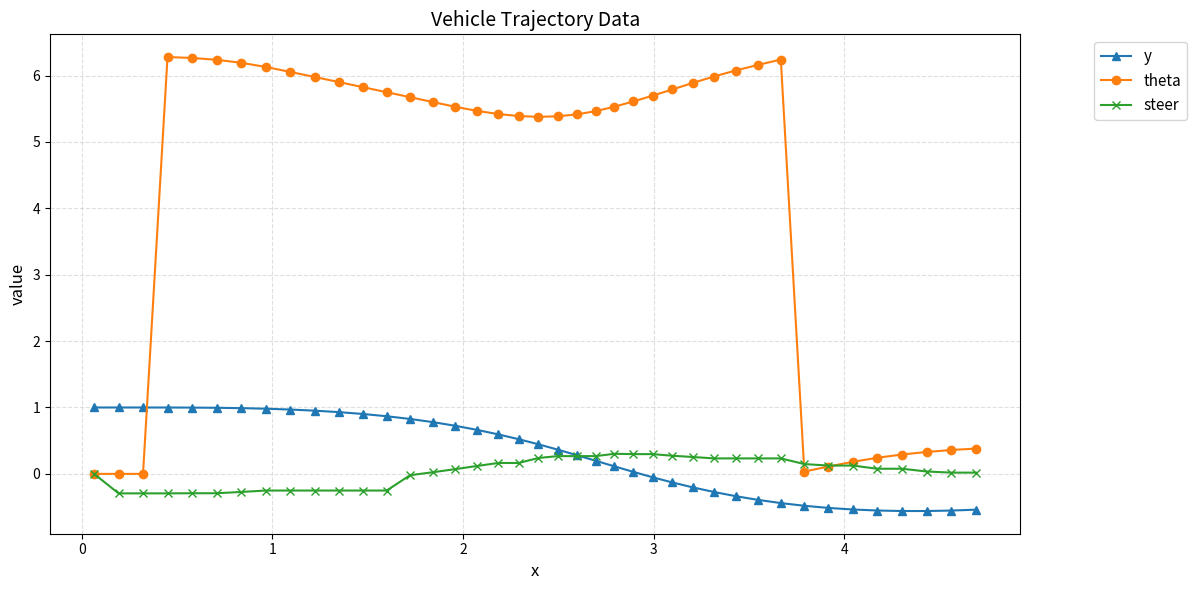

How many categories are shown in the chart?

40